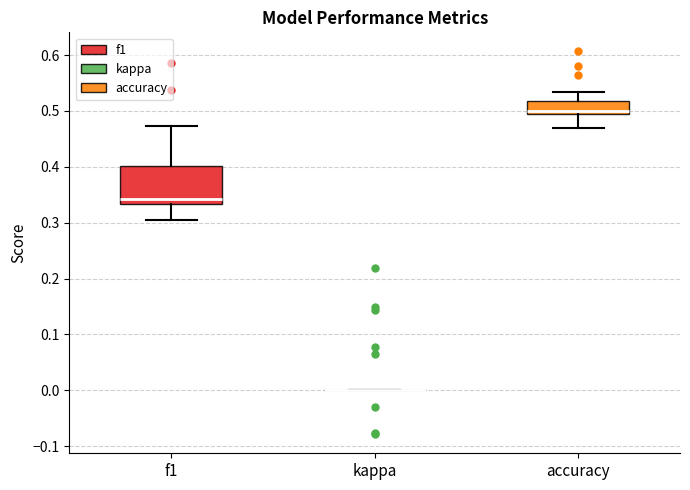

Reading left to right, read every box against the y-axis: the position of its median line, the range the box covers, and the ends of its whiskers. The values are not printed on the chart, so give them approximately, as read against the axis.

f1: median 0.34, box 0.33 to 0.40, whiskers 0.30 to 0.47
kappa: box collapsed to a line at 0.00, whiskers 0.00 to 0.00
accuracy: median 0.50, box 0.49 to 0.52, whiskers 0.47 to 0.53